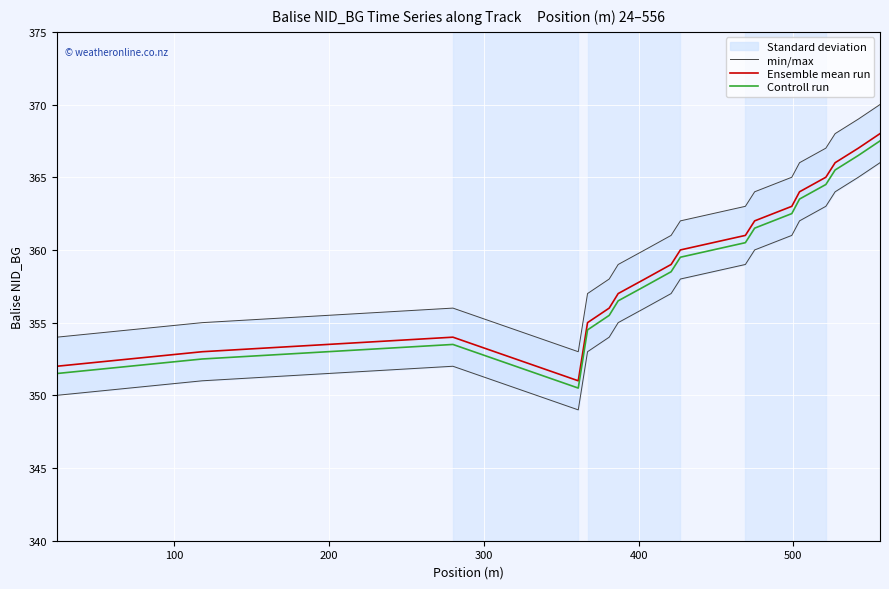

True or false: Ensemble mean run and Controll run intersect in this chart.

False